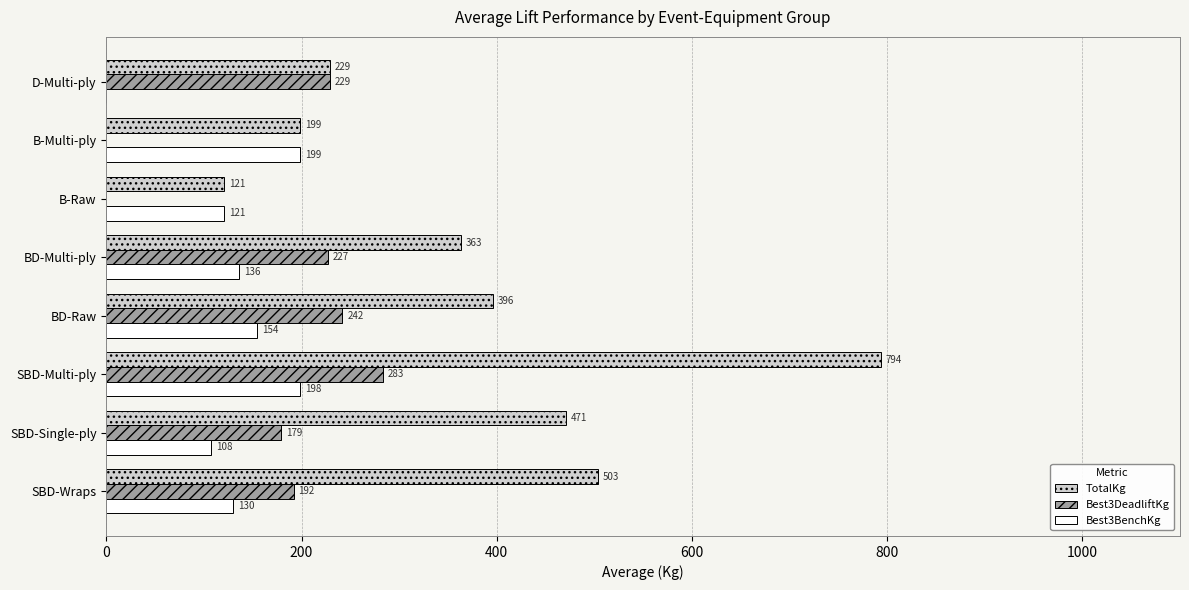

Between SBD-Single-ply and B-Raw, which series saw the biggest shift?

TotalKg